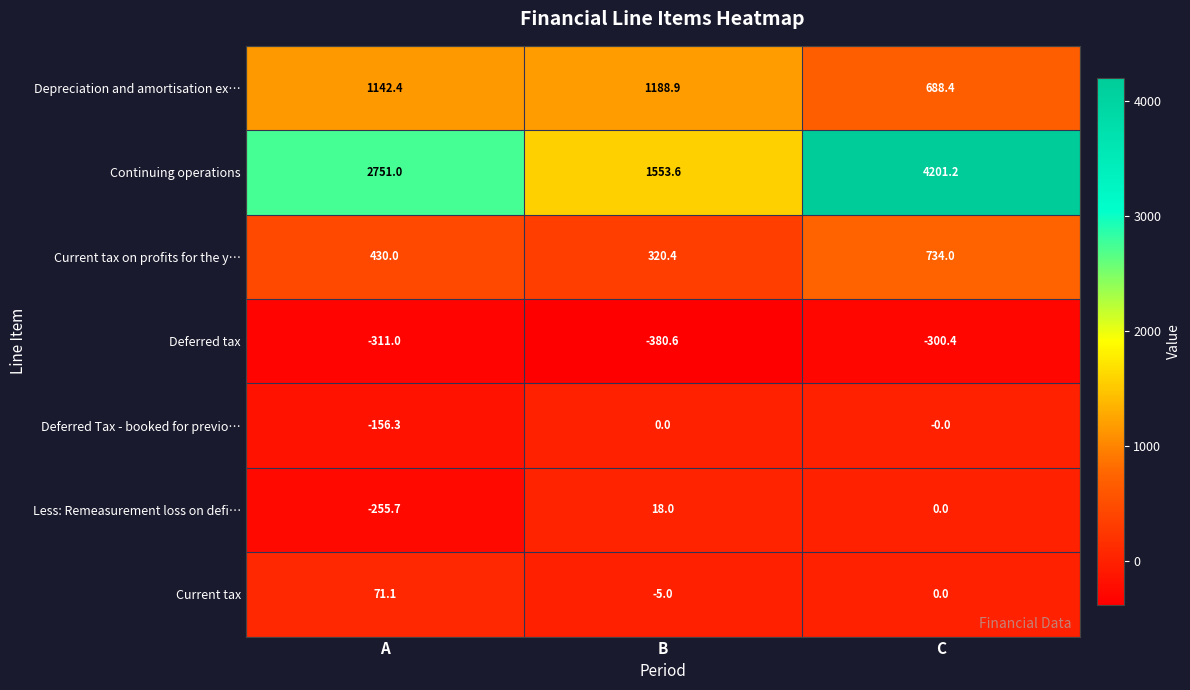

What is the total value across all series at B?

2695.3